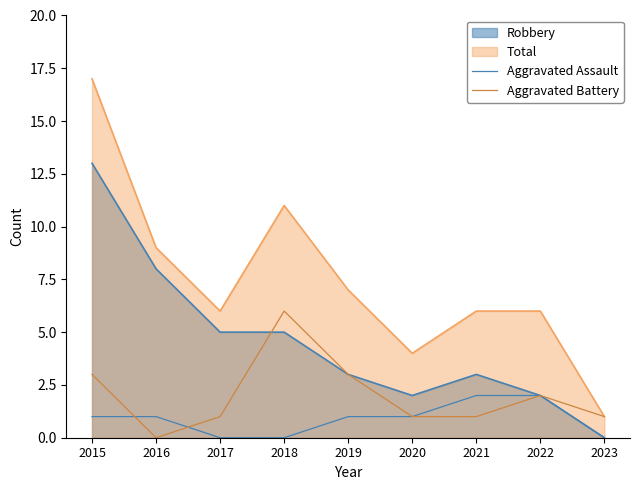

Does the chart have visible grid lines?

No